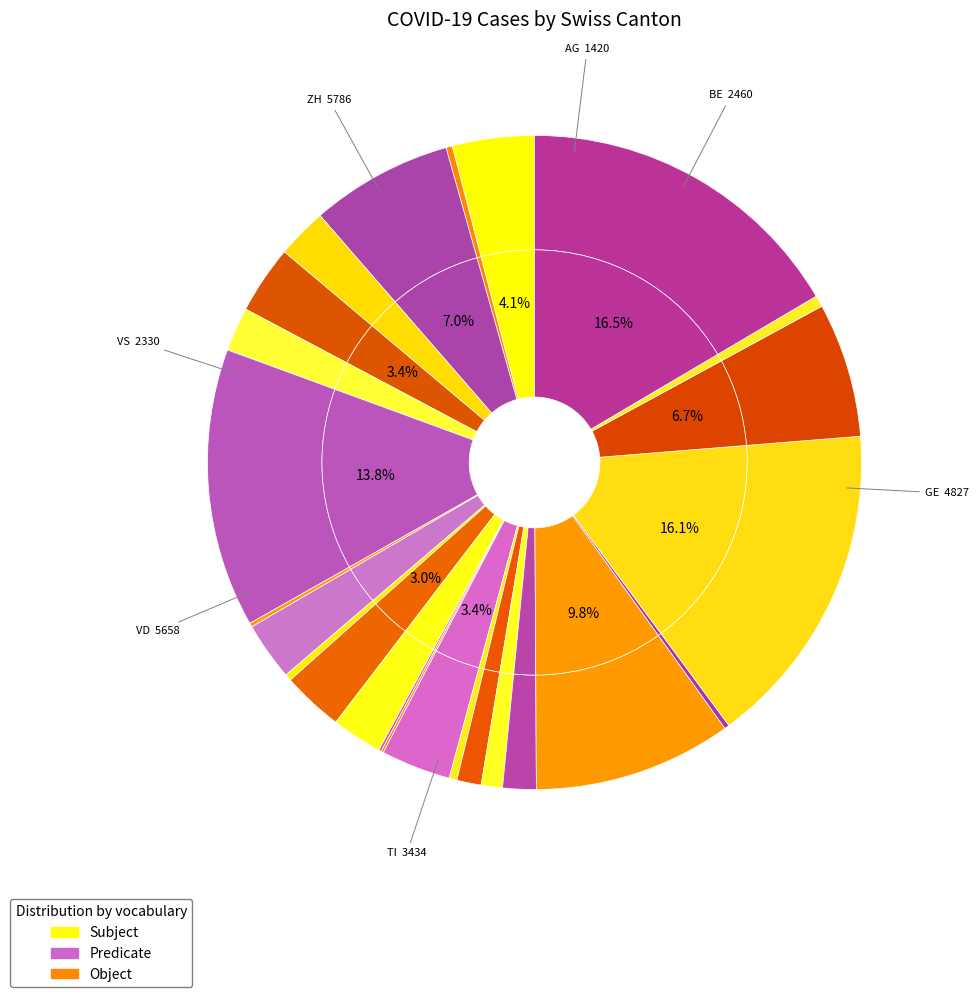

Is the sum of BS and SO greater than half?

No